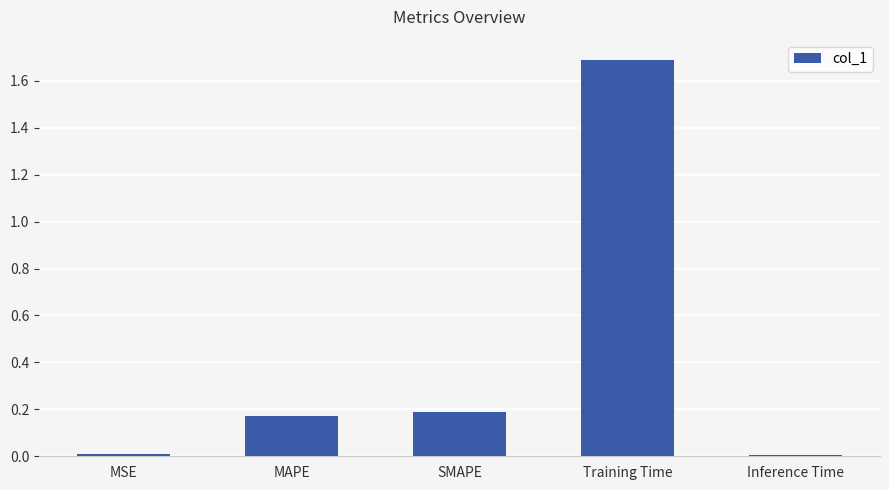

What is the average value?

0.4